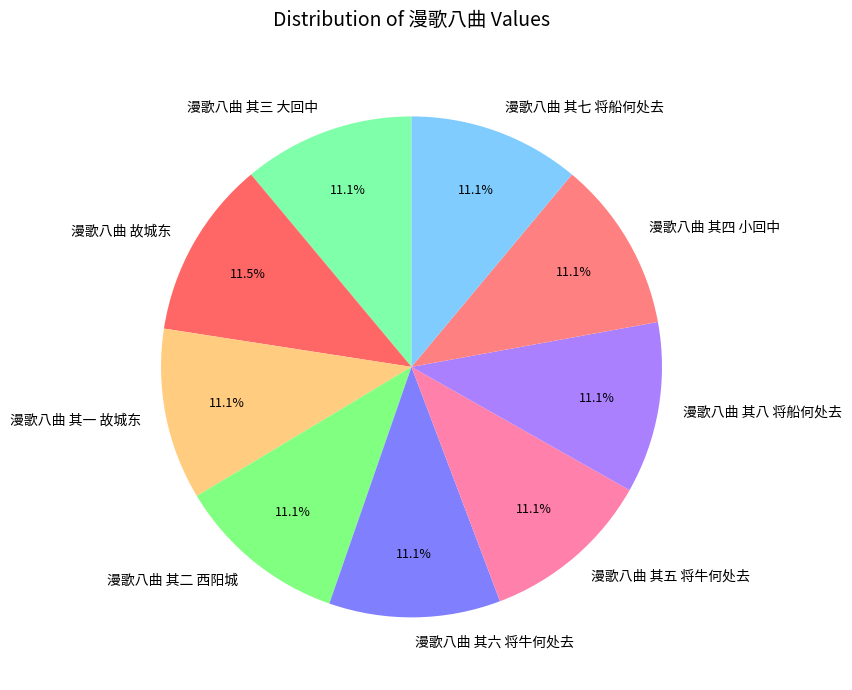

True or false: 漫歌八曲 其二 西阳城 accounts for 11% of the total.

True